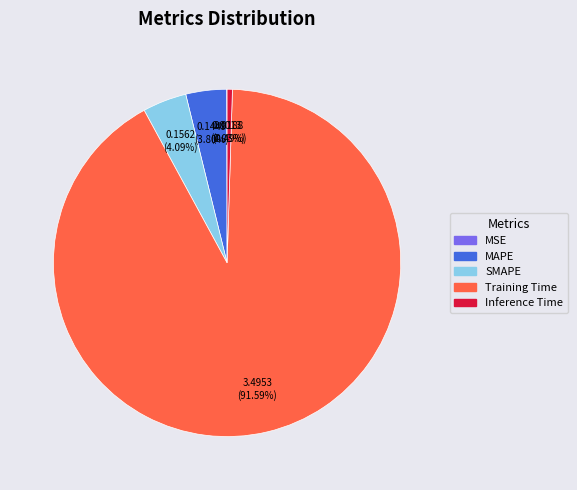

What is the majority slice?

Training Time